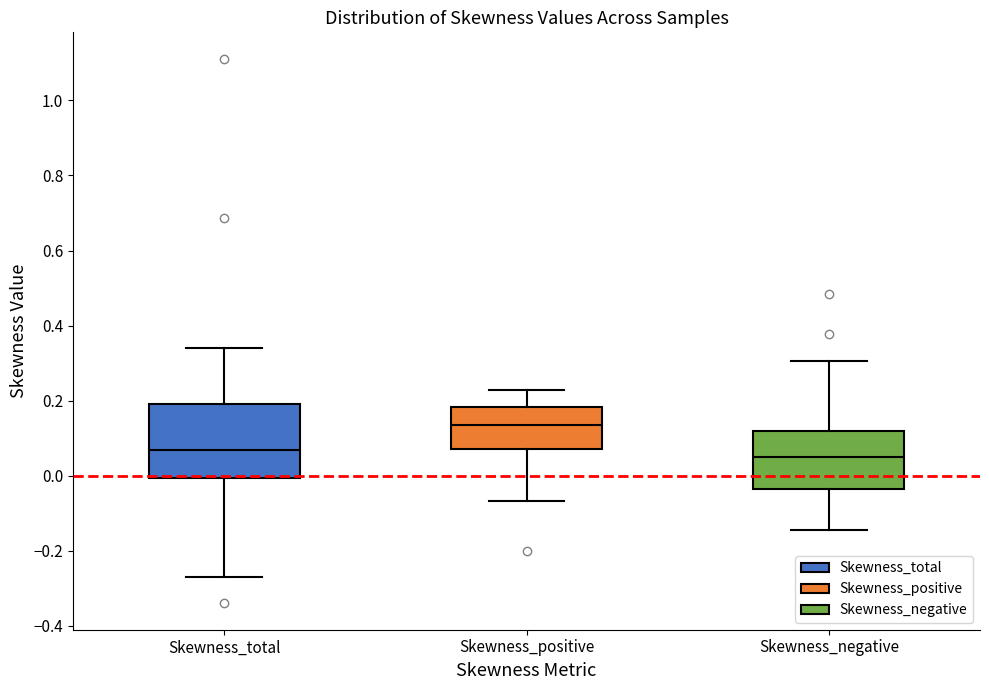

Reading left to right, transcribe this box plot: for each box, give where its median line is, the range the box spans, and where its two whiskers end, as read against the y-axis. The values are not printed on the chart, so give them approximately, as read against the axis.

Skewness_total: median 0.06, box 0.00 to 0.18, whiskers -0.26 to 0.34
Skewness_positive: median 0.14, box 0.08 to 0.18, whiskers -0.06 to 0.22
Skewness_negative: median 0.04, box -0.04 to 0.12, whiskers -0.14 to 0.30